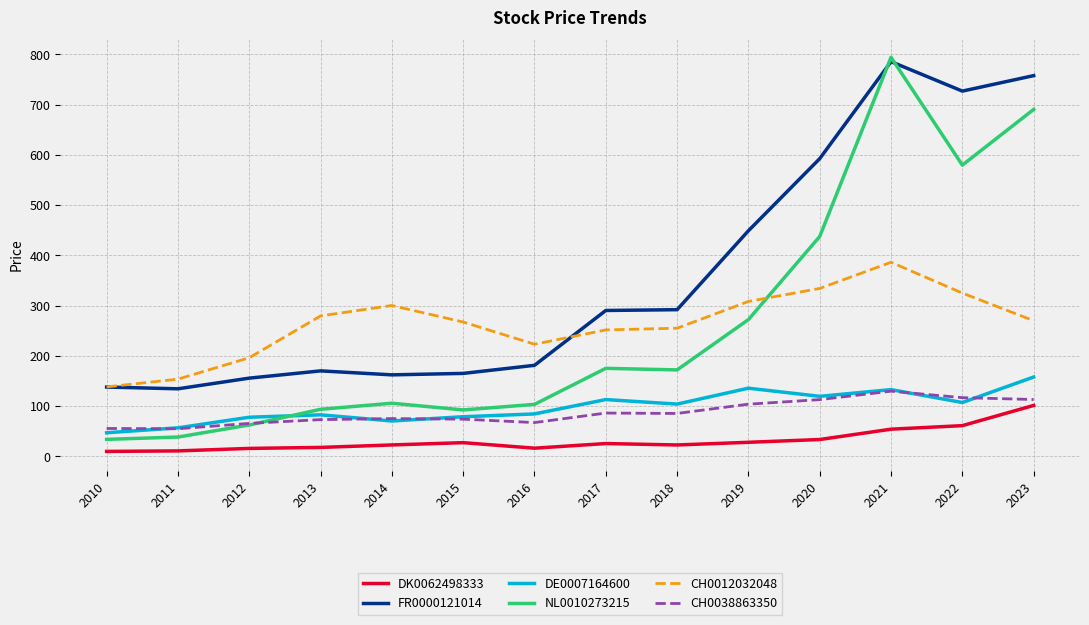

True or false: CH0012032048 and DK0062498333 intersect in this chart.

False